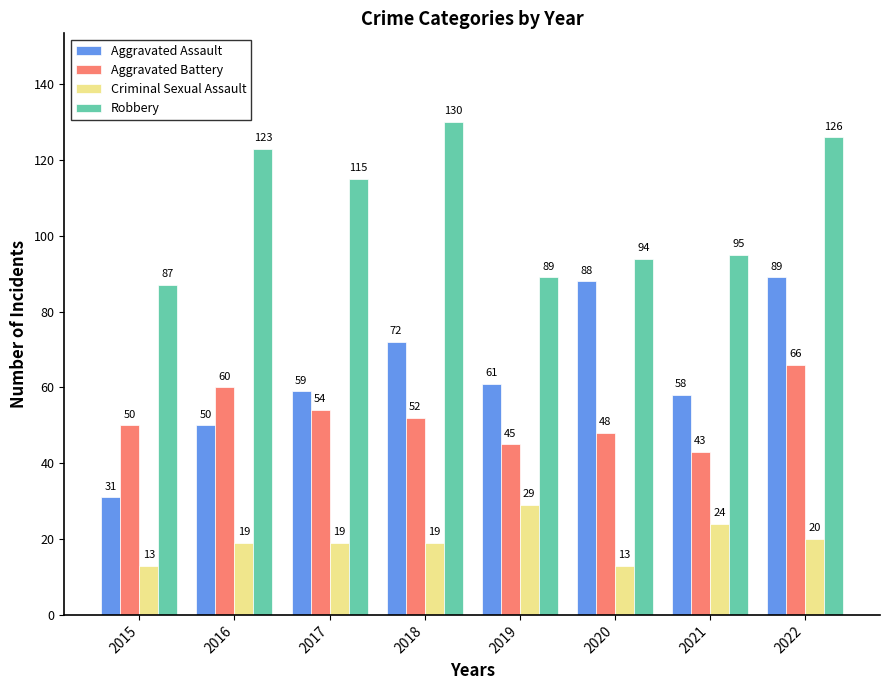

List the labels in order of Robbery value, smallest first.

2015, 2019, 2020, 2021, 2017, 2016, 2022, 2018